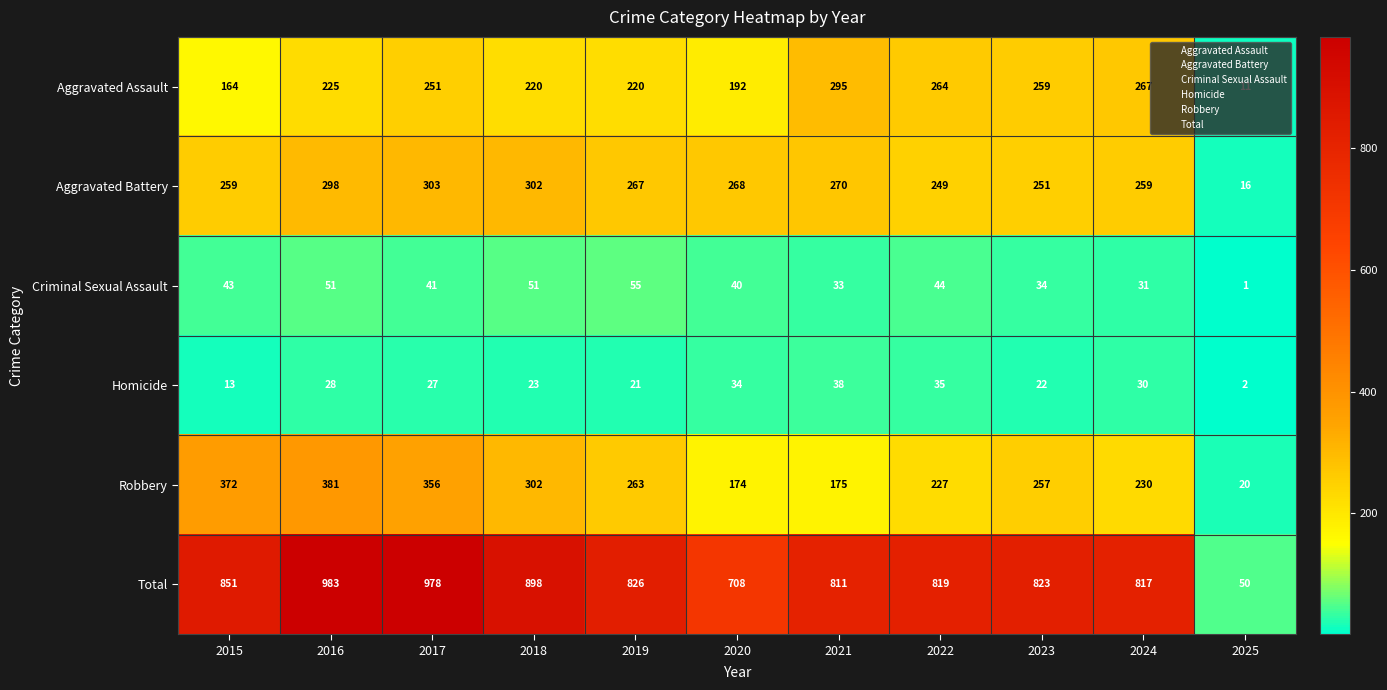

Between 2016 and 2025, which series saw the biggest shift?

Total